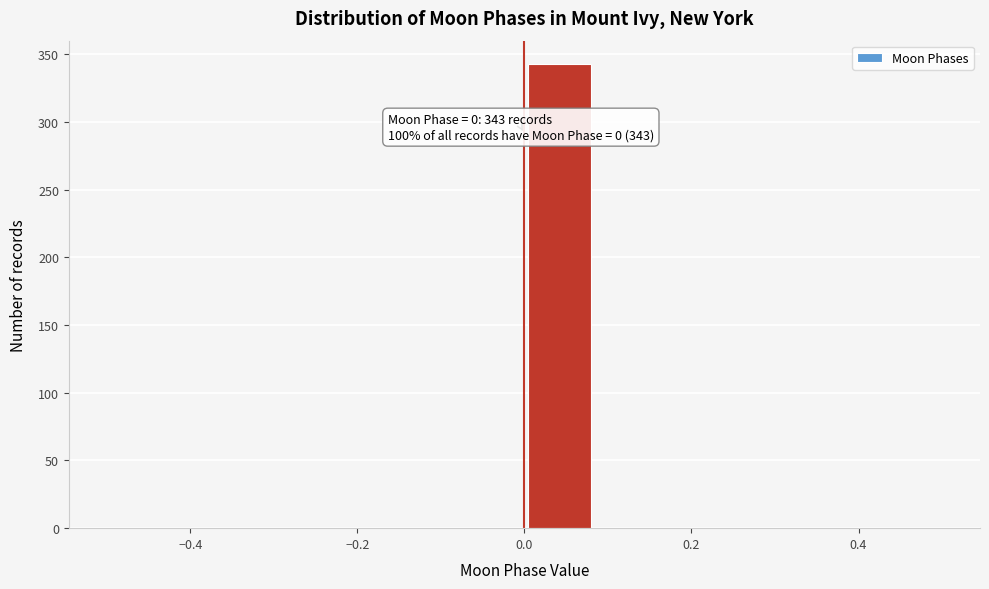

Which range on the x-axis has the tallest bar?

0.00 to 0.08